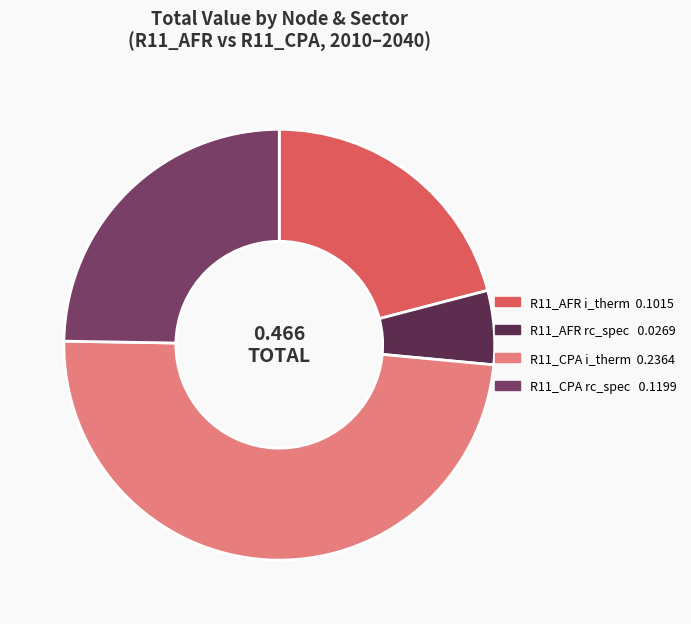

Is there any slice that represents more than half of the pie?

No